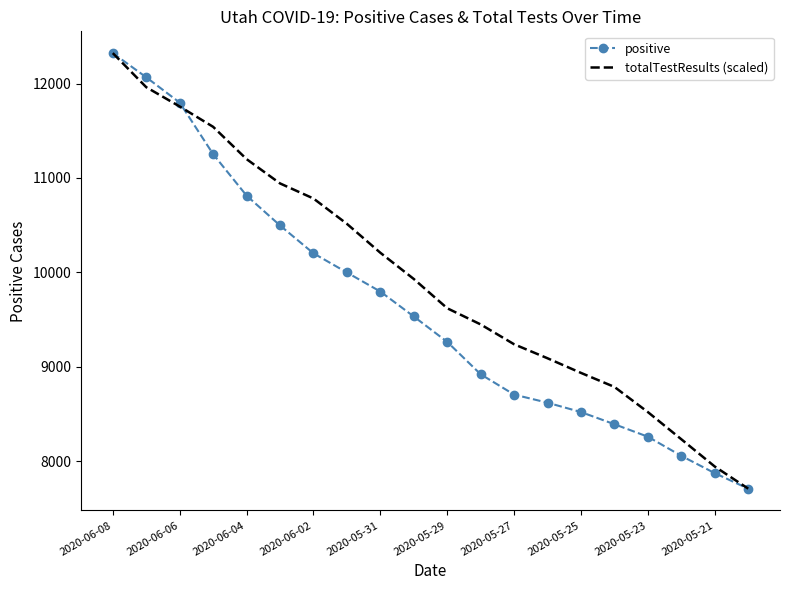

Rank the series by their average value, from lowest to highest.

positive, totalTestResults (scaled)